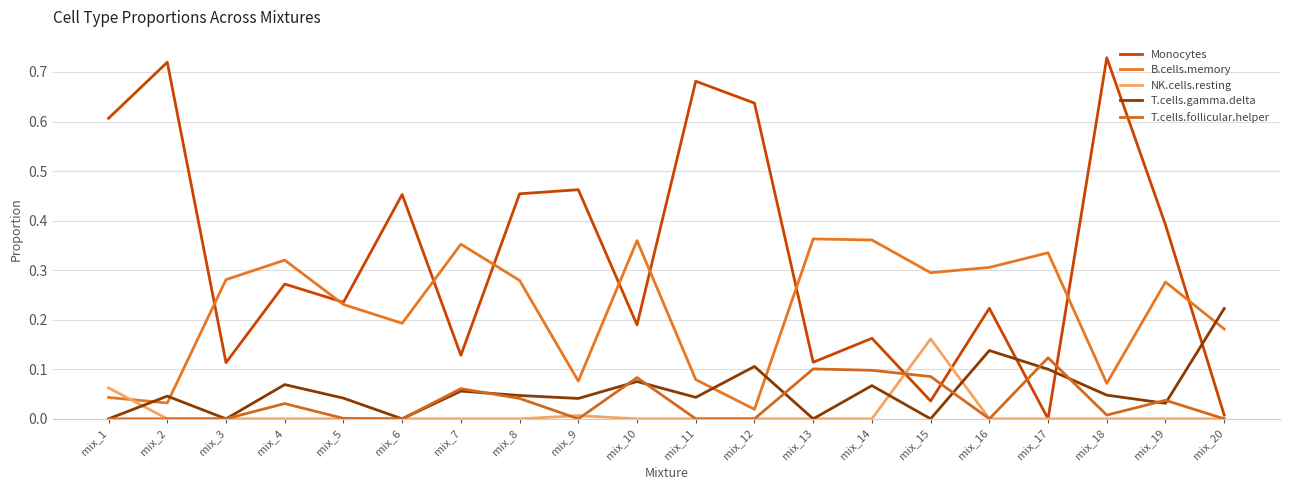

Is the value of Monocytes at mix_7 greater than the value of T.cells.gamma.delta at mix_12?

Yes